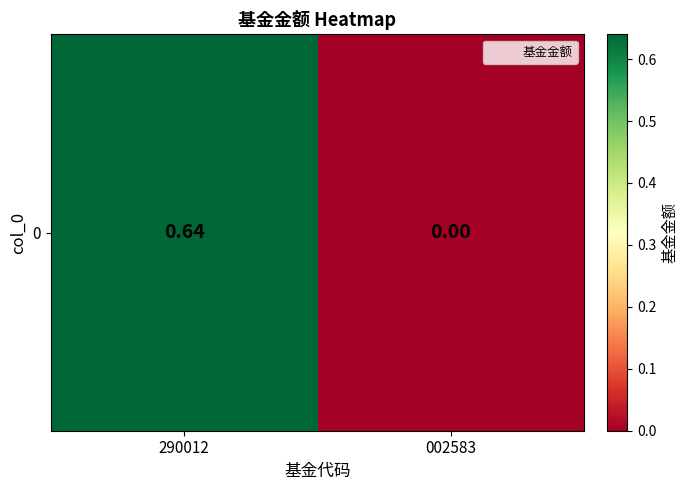

Reading left to right, what are all the values shown in this chart?

290012=0.6	002583=0.0